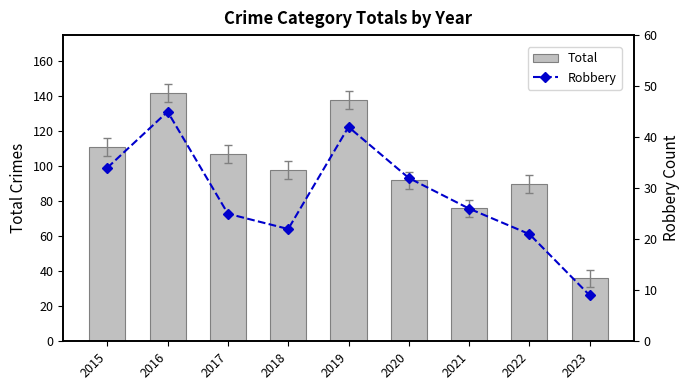

What value does the Total series have at 2016, to the nearest 50?

150